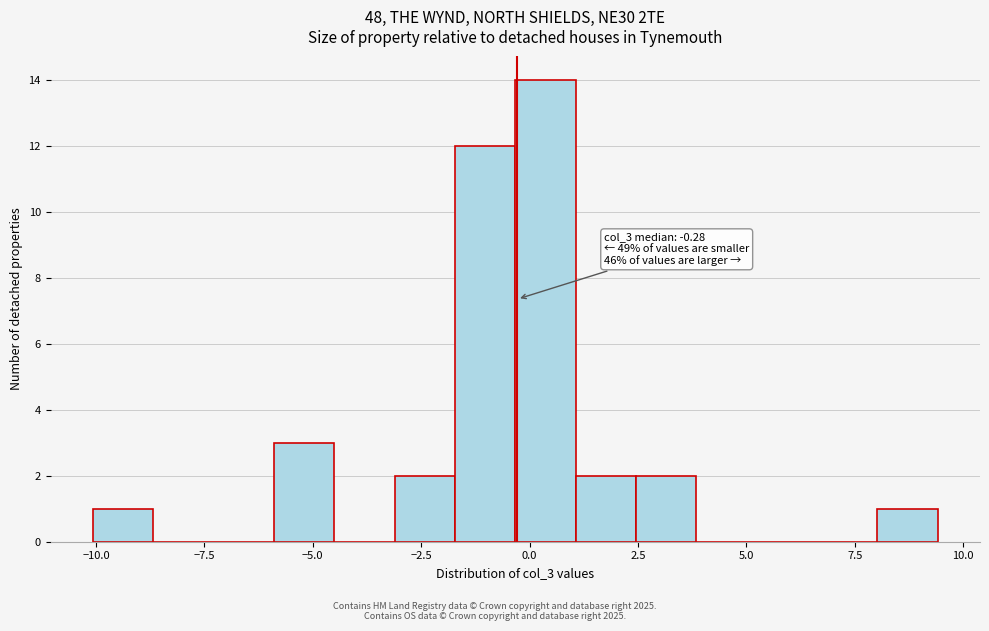

Around what value on the x-axis is the tallest bar? Give the approximate position of its centre, as read against the axis.

0.5